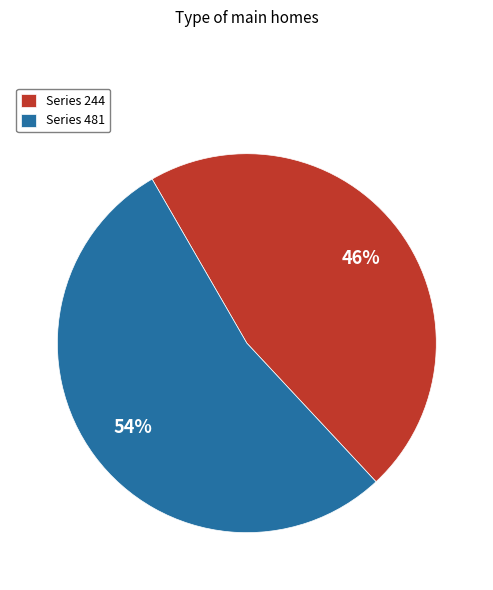

Rank the categories by value from lowest to highest.

Series 244, Series 481